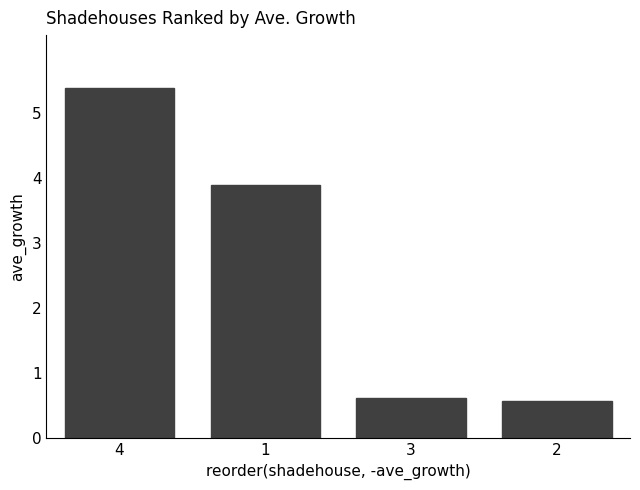

How many distinct data groups are displayed?

1